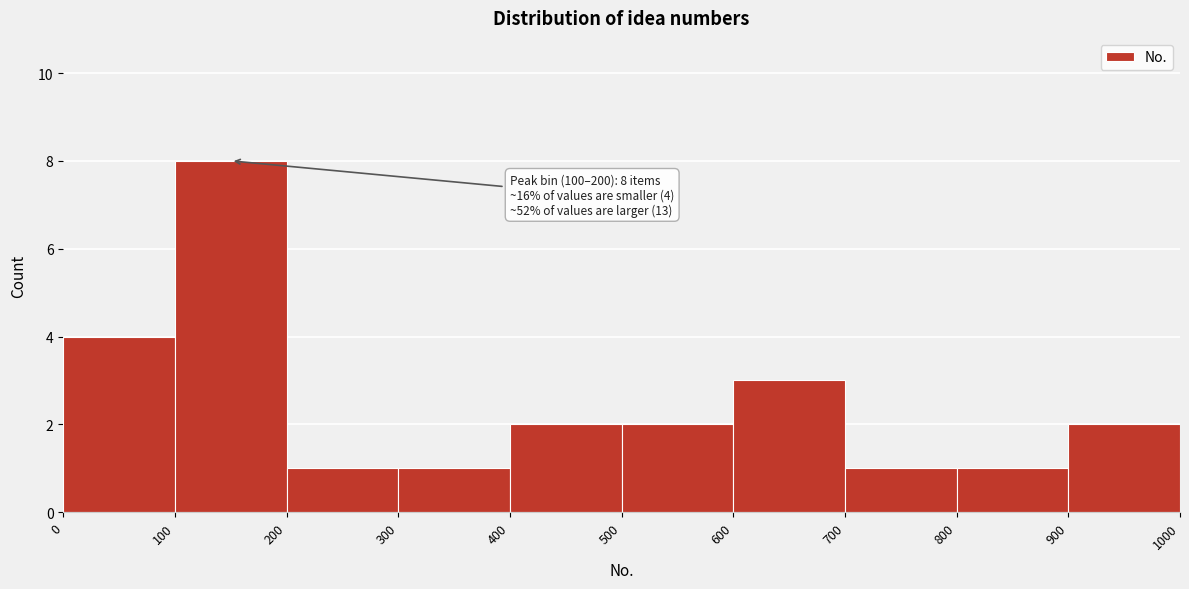

Which range on the x-axis has the tallest bar?

100 to 200